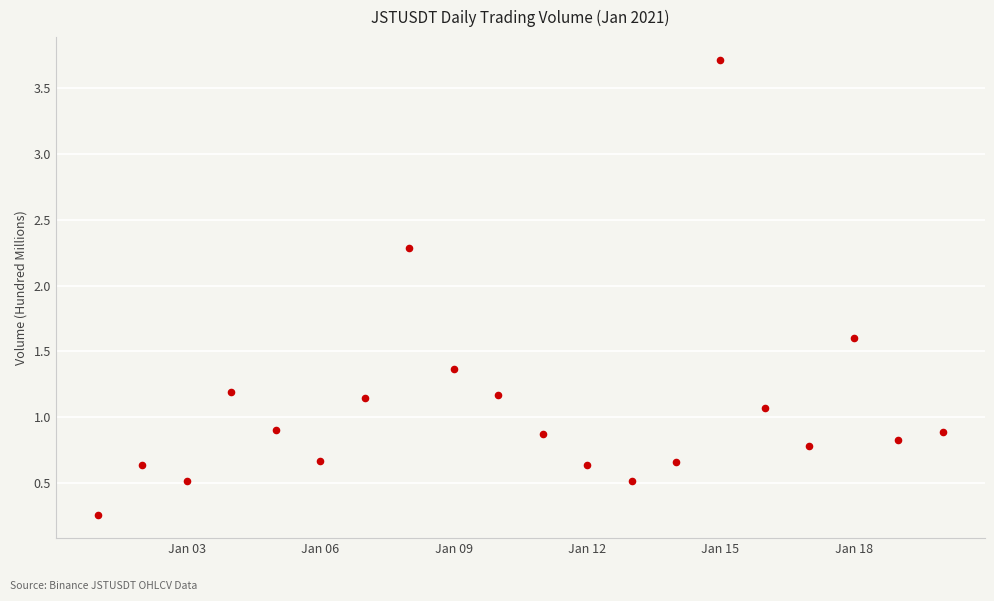

What is the range of X values (max minus min)?

19.0